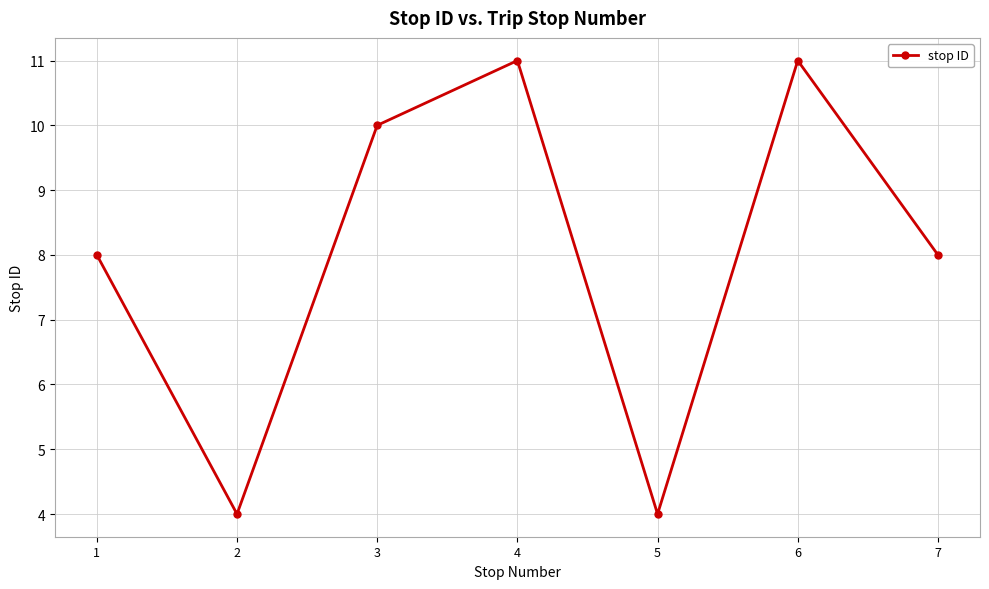

How many distinct data groups are displayed?

1